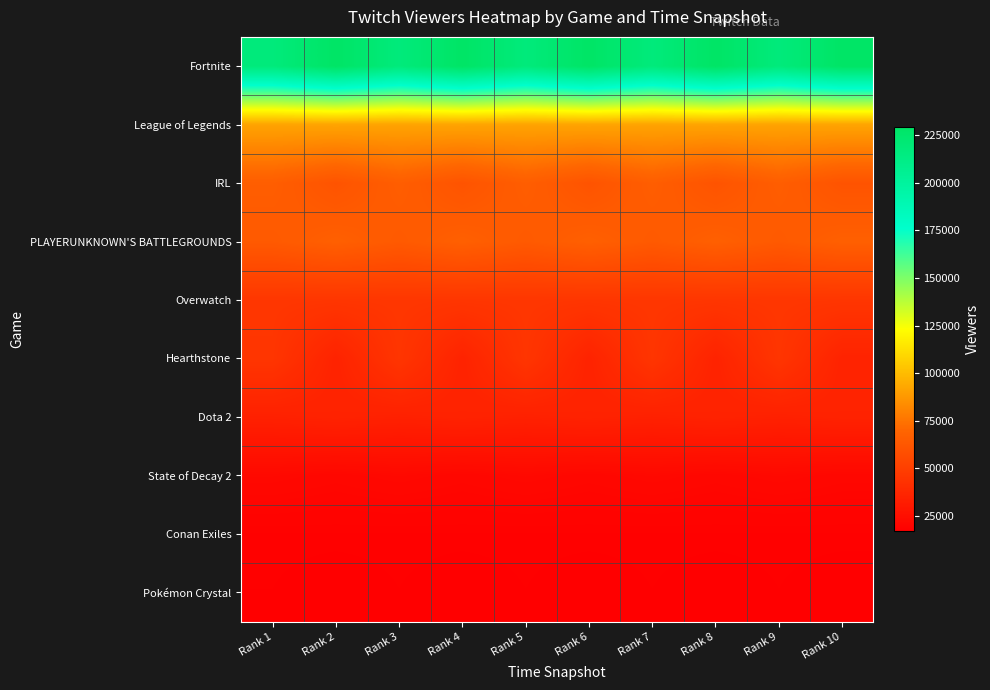

Between Rank 10 and Rank 8, which is larger?

Rank 10